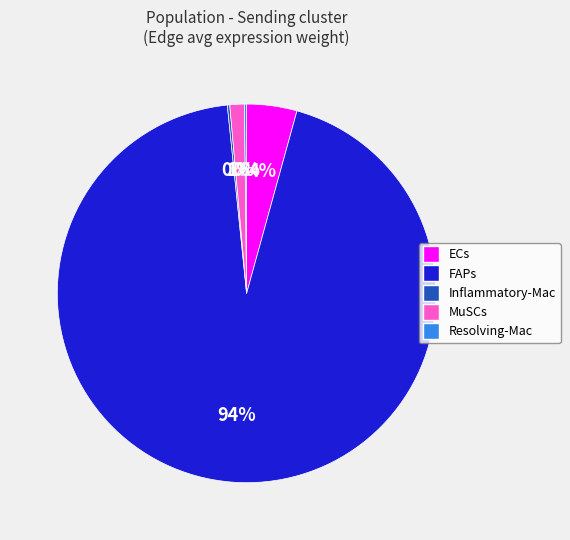

The MuSCs slice represents 1% of the pie. True or false?

True